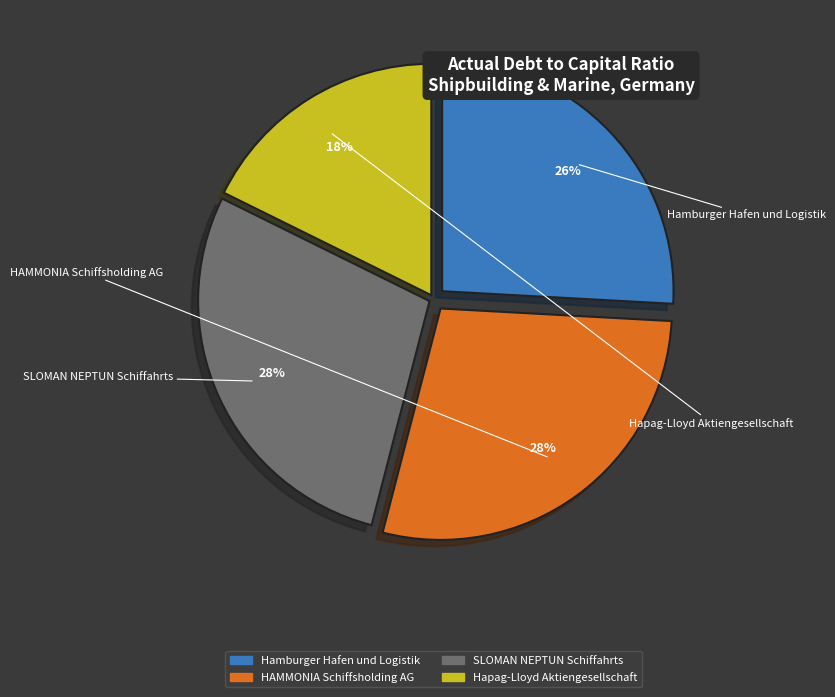

To the nearest percent, what is the average slice percentage?

25%